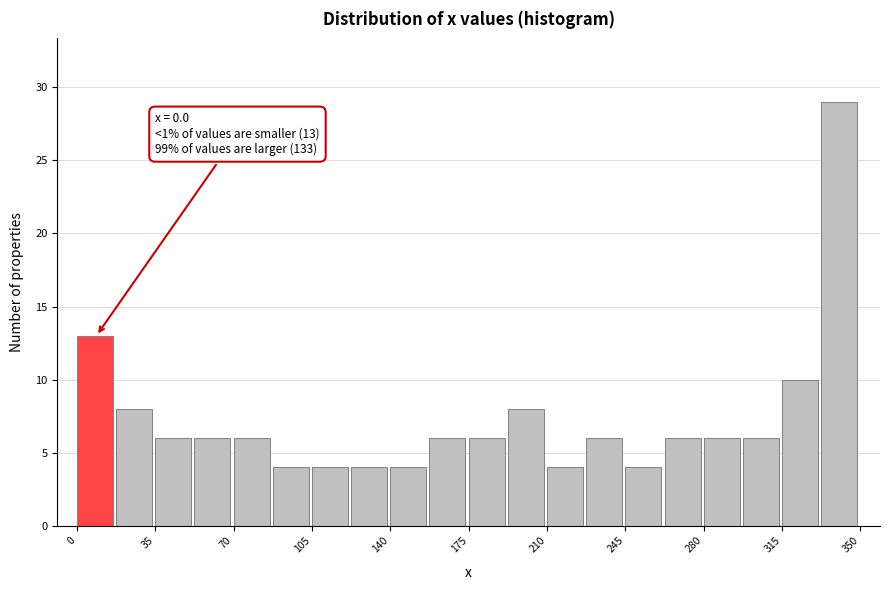

Around what value on the x-axis is the tallest bar? Give the approximate position of its centre, as read against the axis.

340